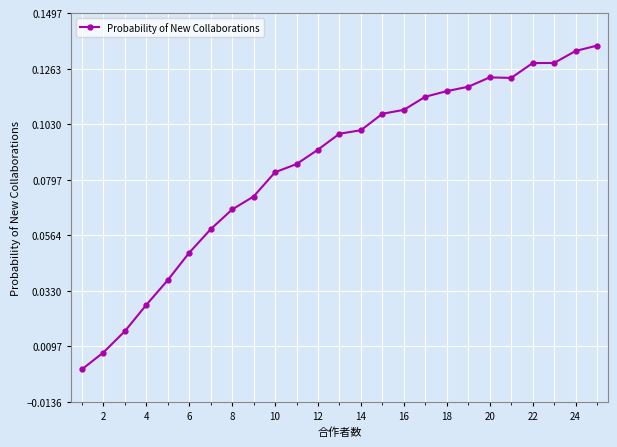

Does the chart display data point markers on the line(s)?

Yes